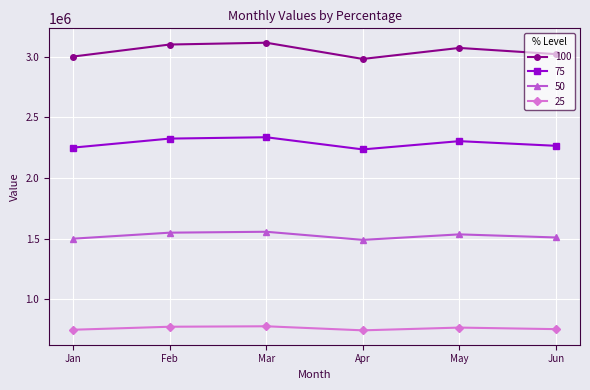

Does the chart have visible grid lines?

Yes